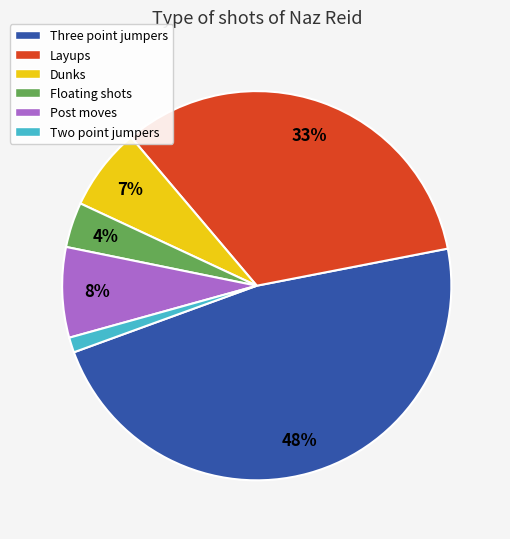

Is it true that Layups is 43% of the pie?

False